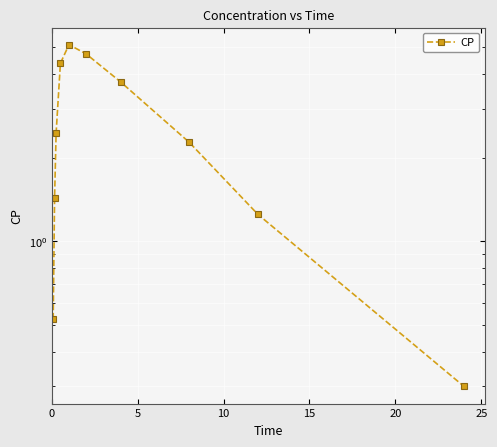

How many lines are shown in the chart?

1